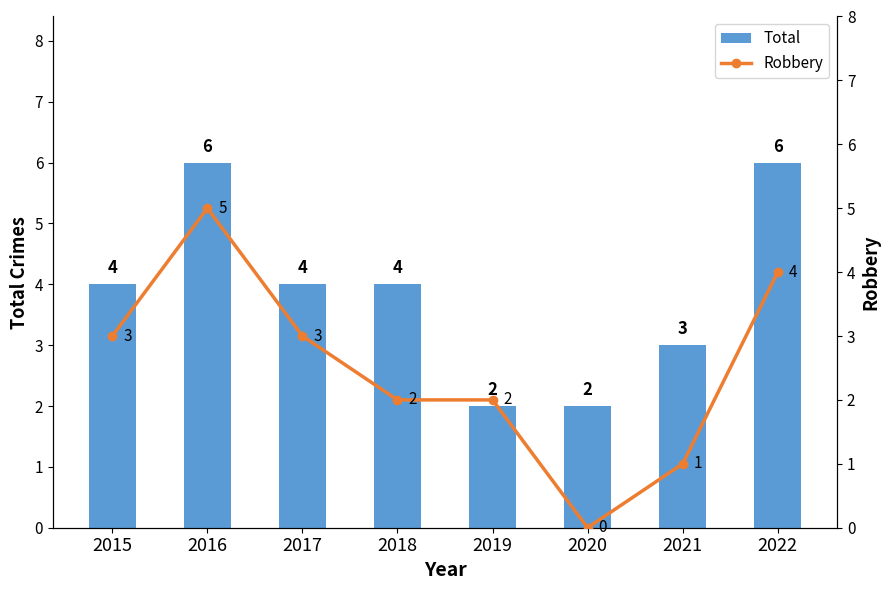

How many values in the Robbery series are below 3?

4